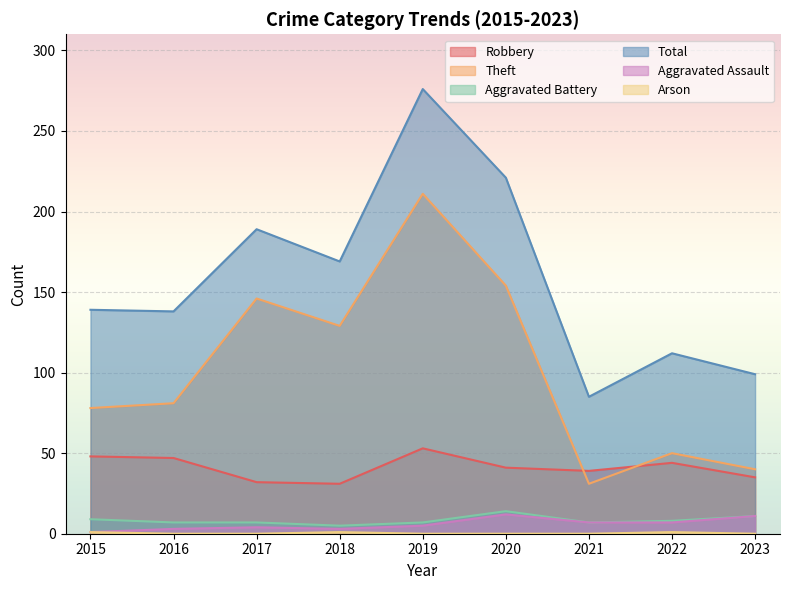

What is the average value of the Aggravated Assault series?

6